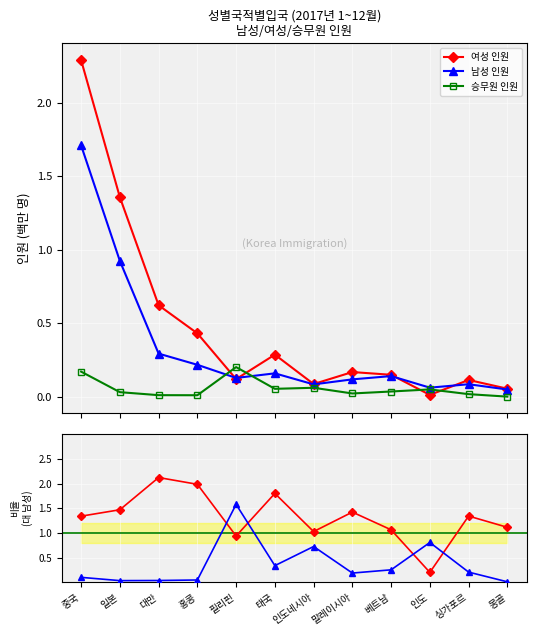

Which series has the largest range (max minus min)?

여성 인원